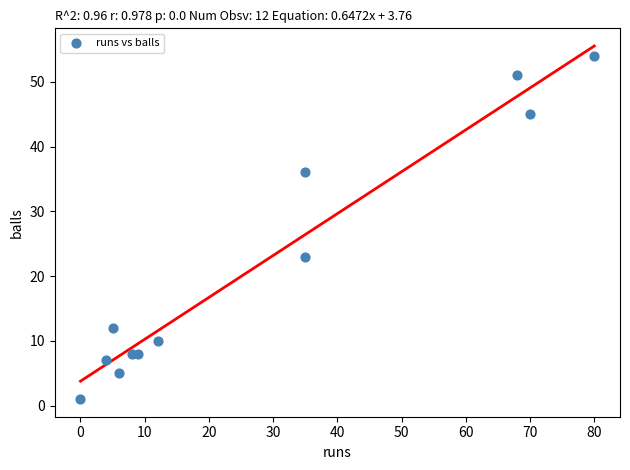

What Y value in the scatter plot is closest to 27?

23